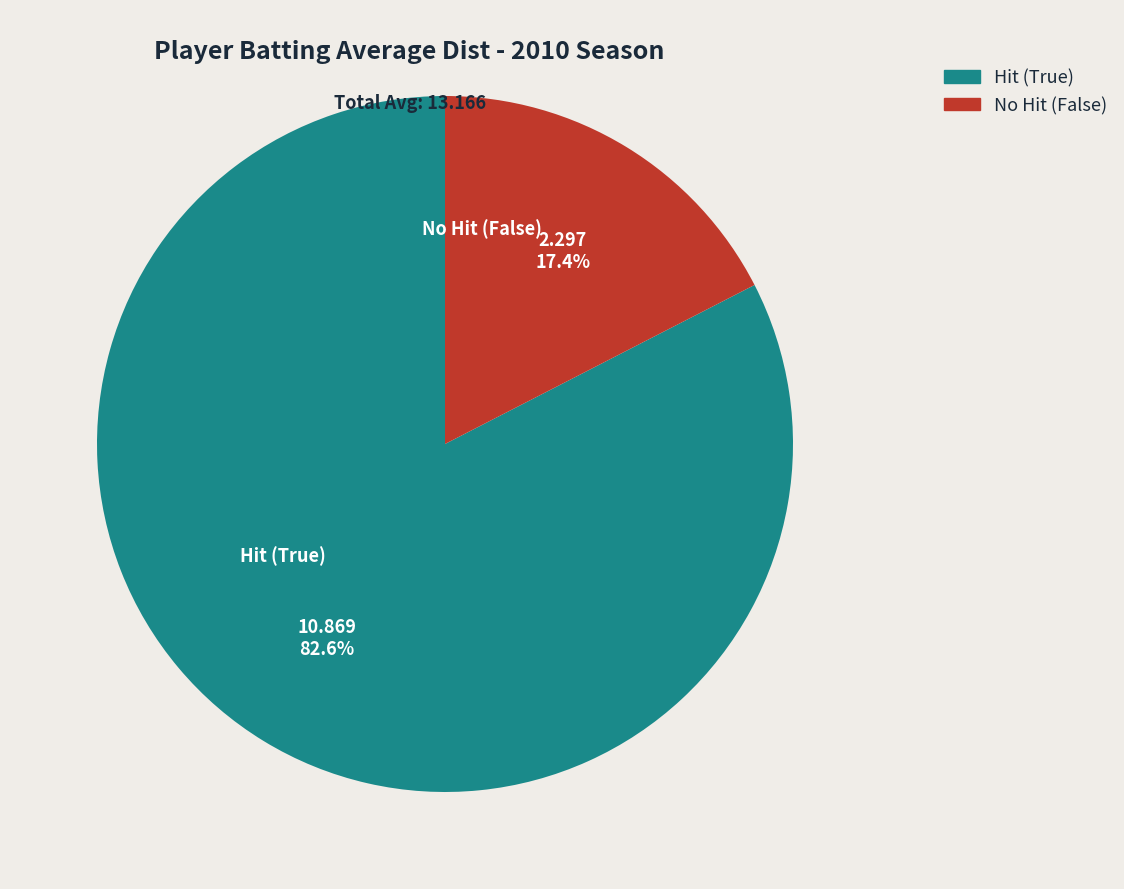

Does any single category account for the majority?

Yes